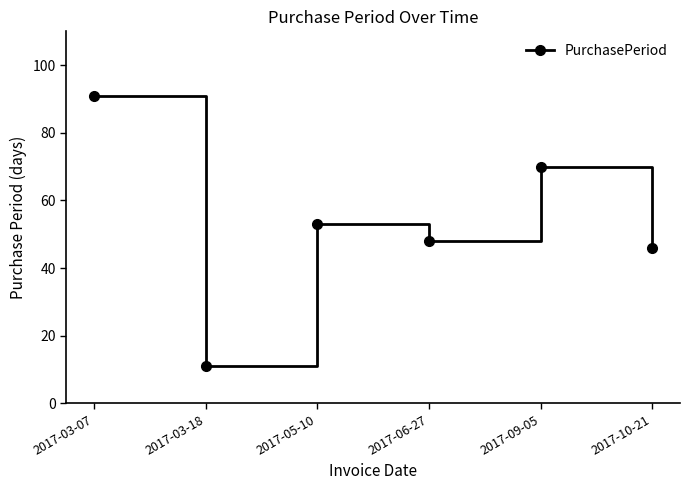

What is the change in value from 2017-03-07 to 2017-10-21?

-45